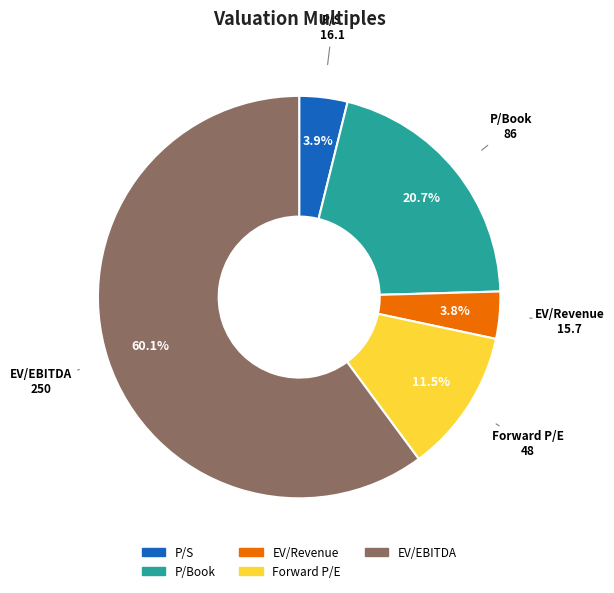

The P/Book slice represents 28% of the pie. True or false?

False